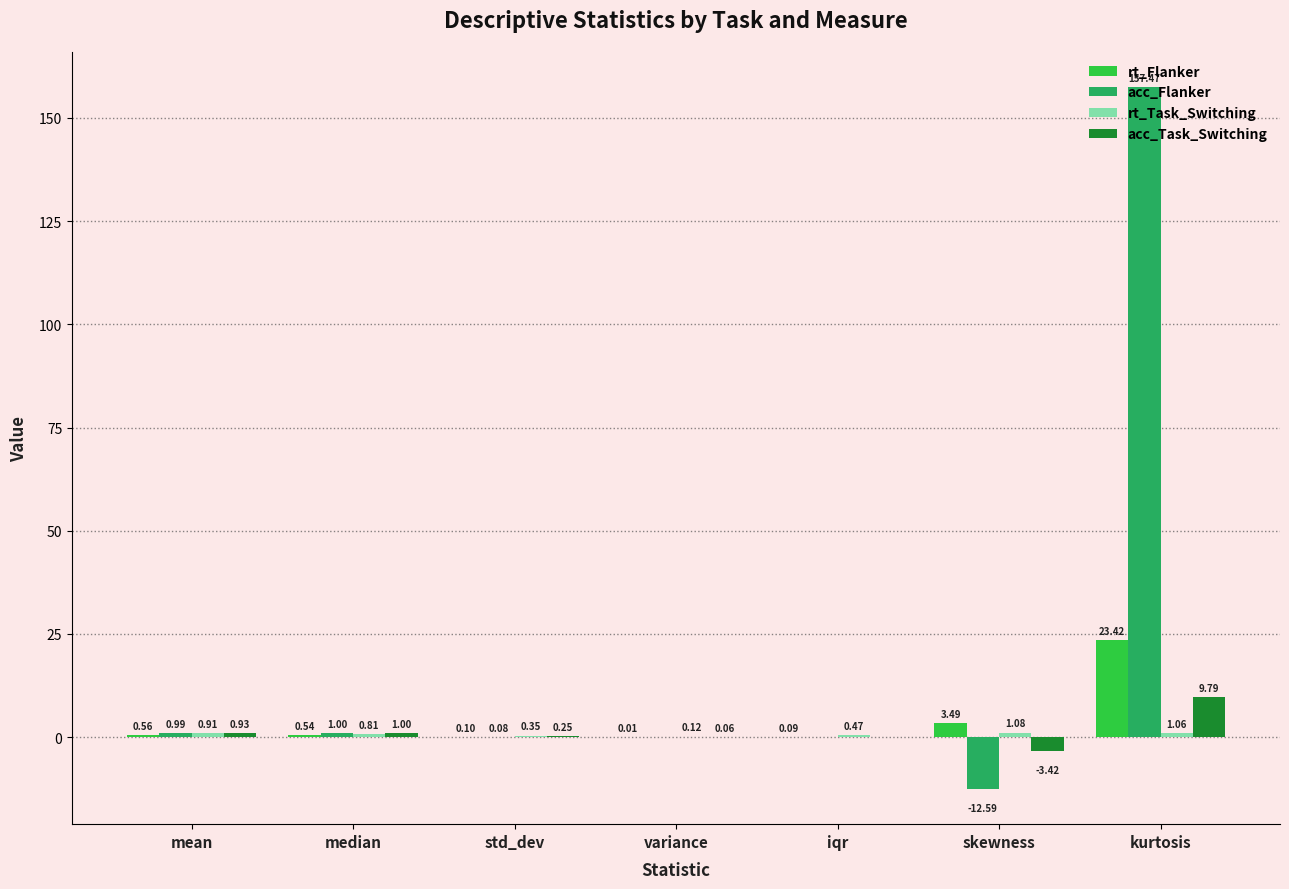

At which category is the sum across all series the highest?

kurtosis